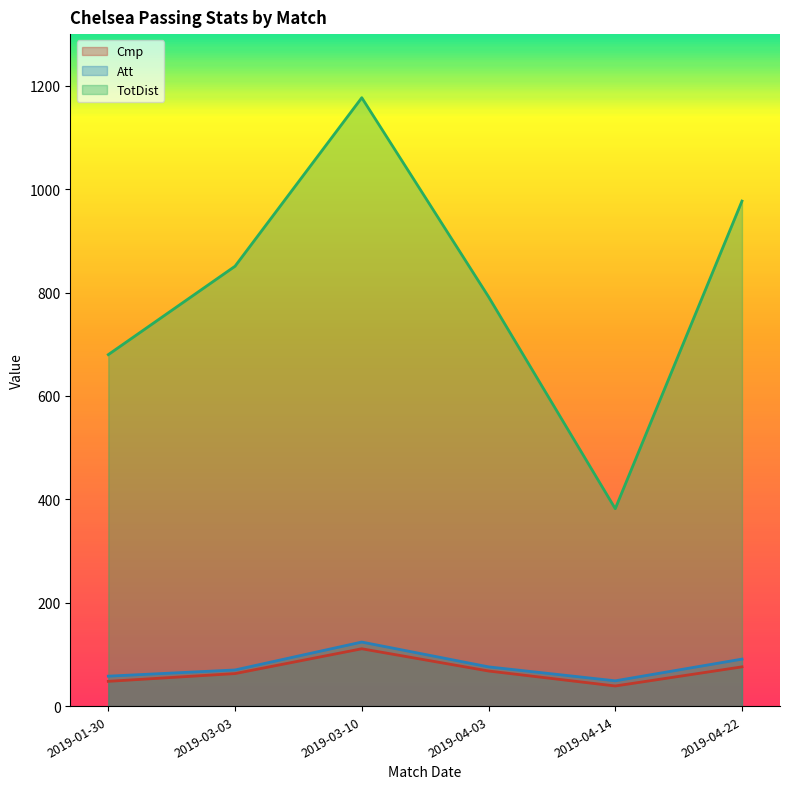

Is the value of TotDist at 2019-04-14 greater than the value of Att at 2019-03-03?

Yes